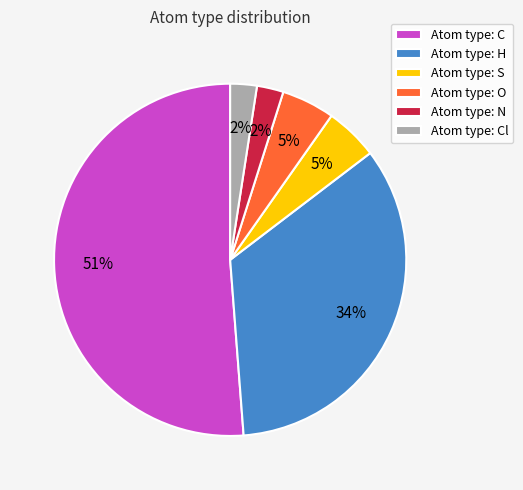

To the nearest percent, what portion does Atom type: H represent?

34%